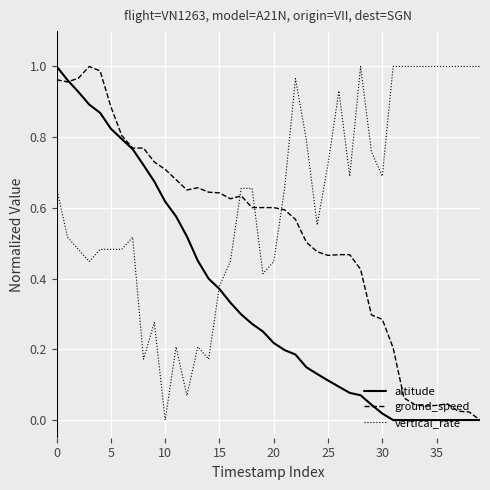

Which series has the largest total across all categories?

vertical_rate